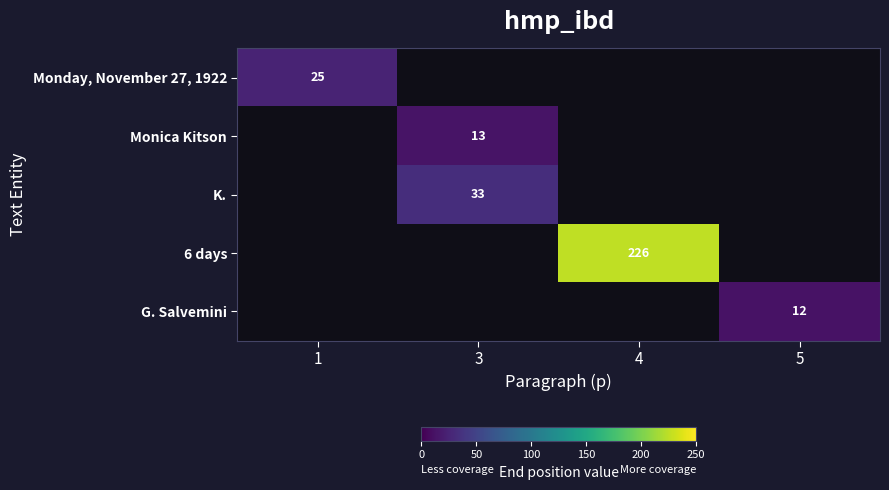

True or false: 6 days has a value of 226 at 4.

True